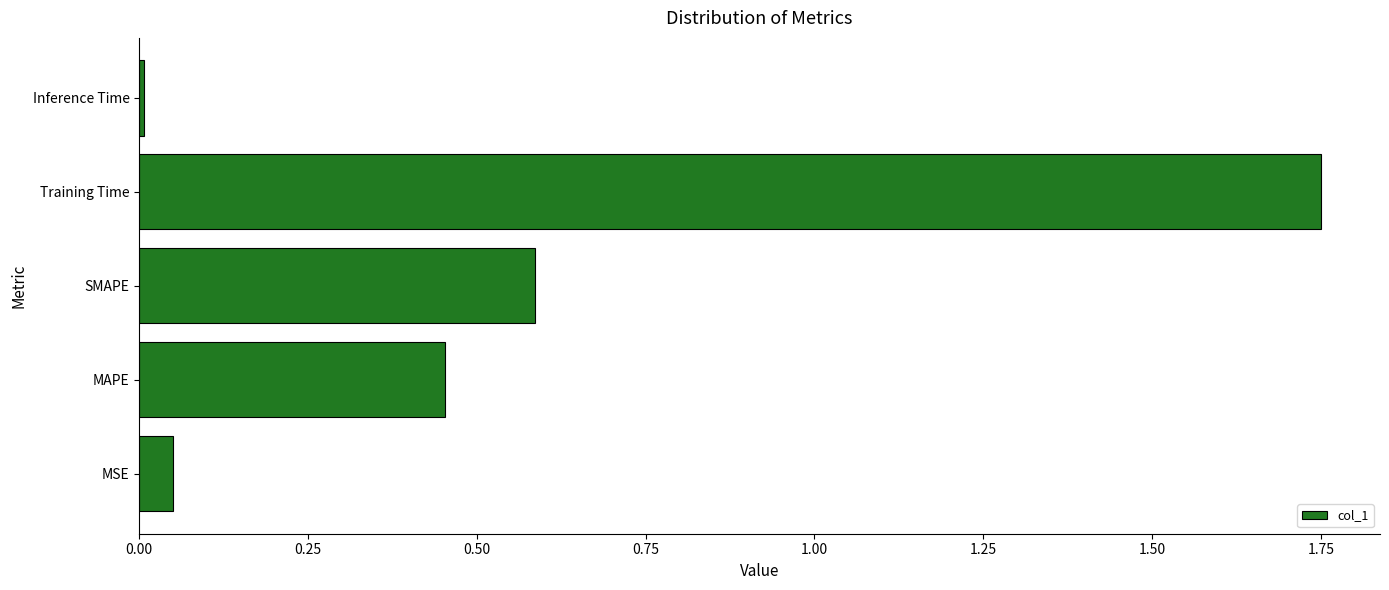

What is the difference between the second highest and minimum values?

0.6